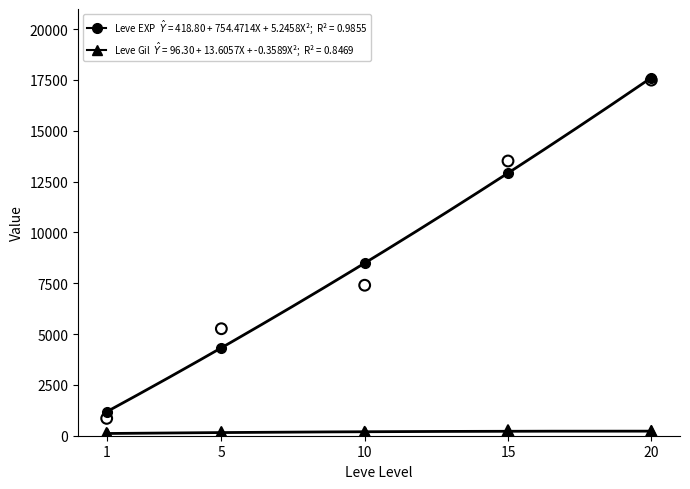

Across all series, what Y value is closest to 8799?

7400.0